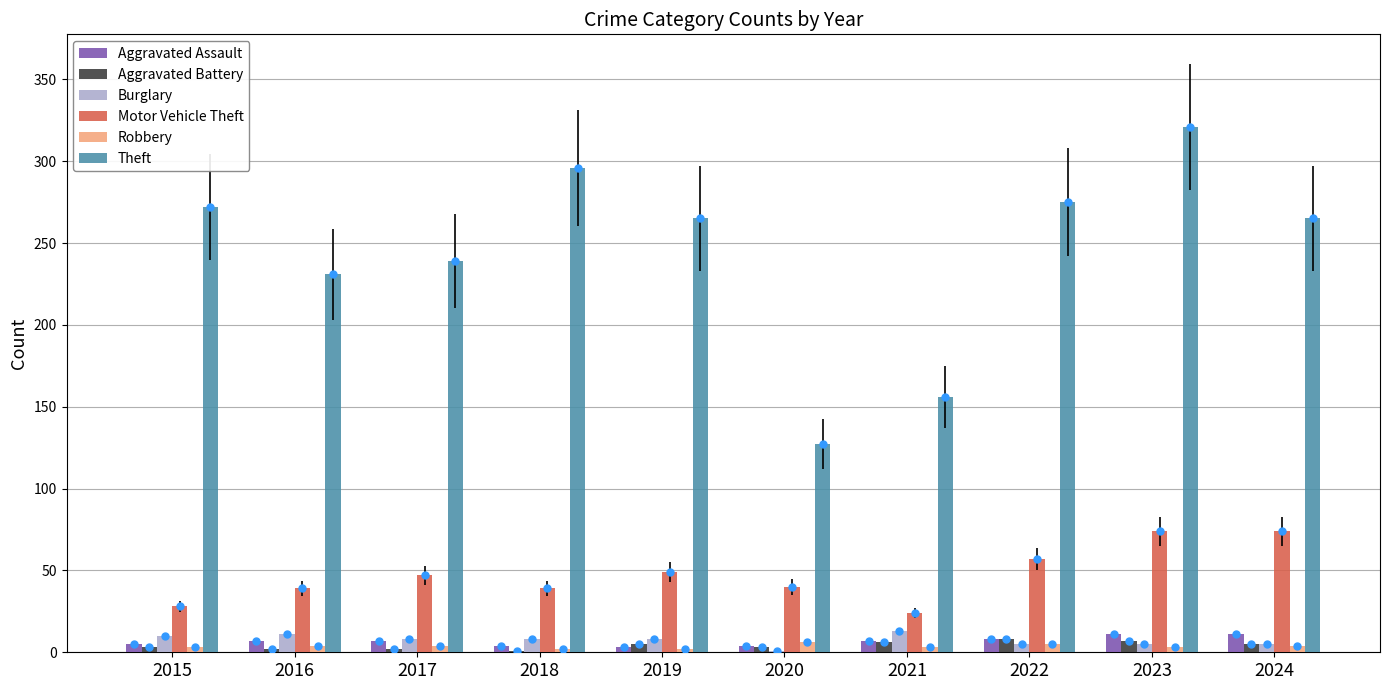

The value of Motor Vehicle Theft at 2021 is 7. True or false?

False